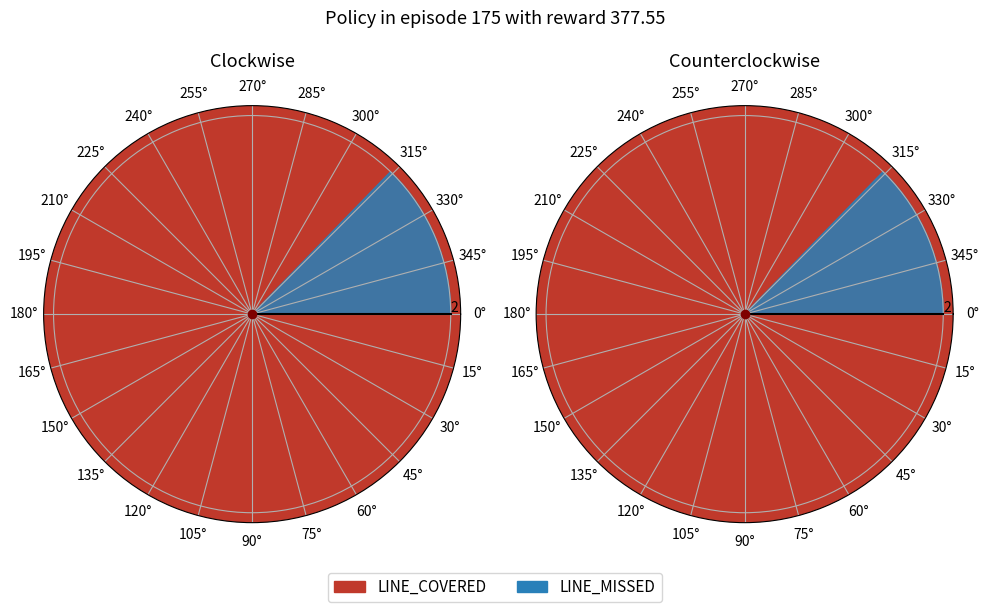

What is the change in value from LINE_COVERED to LINE_MISSED?

-57